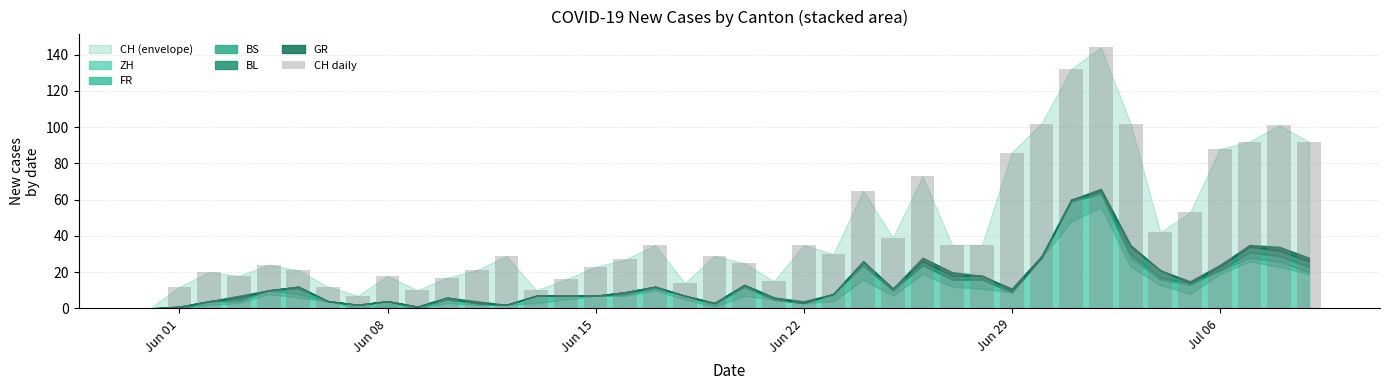

How many data points does each series have?

40